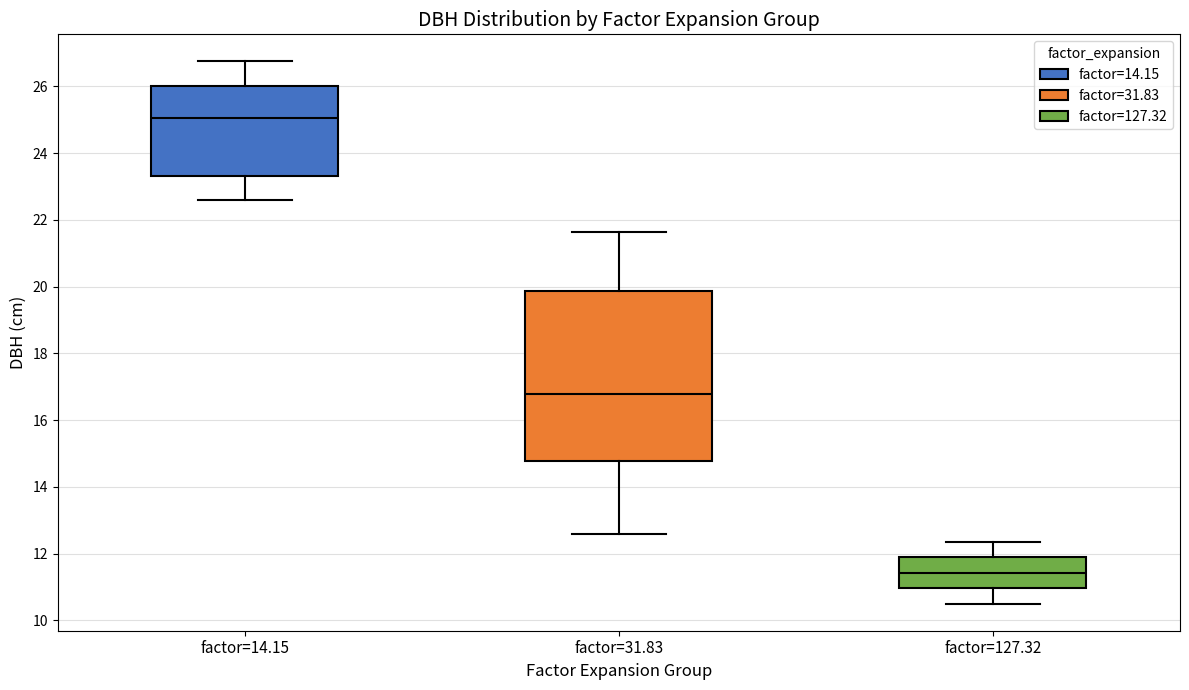

Which box has the highest median line?

factor=14.15